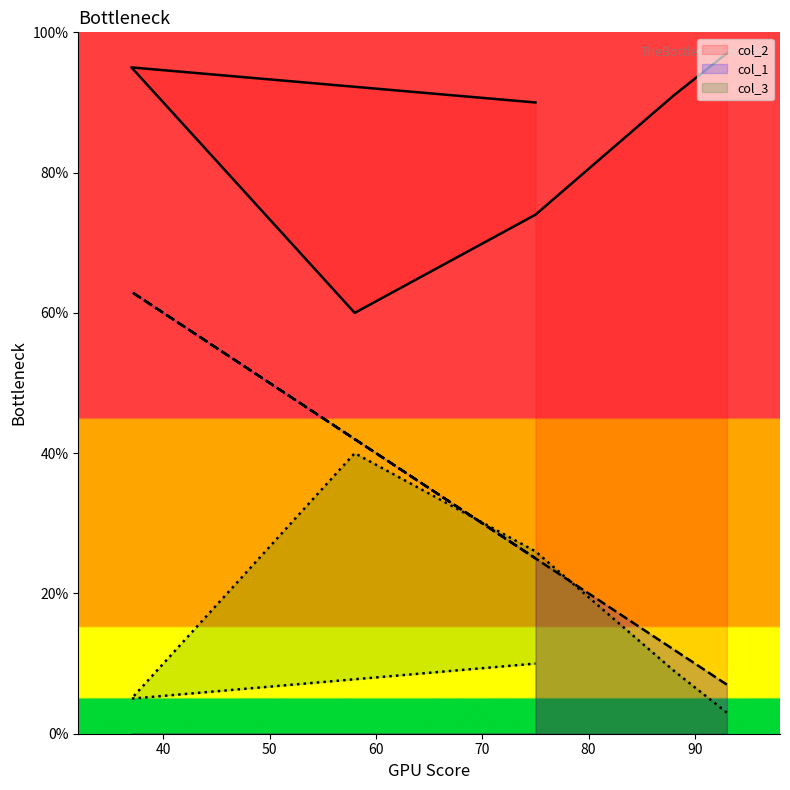

What are all the series names shown in the legend?

col_2, col_1, col_3